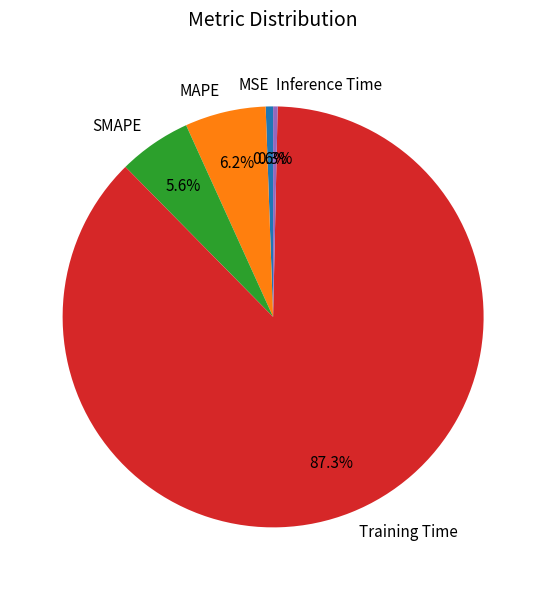

Between MSE and MAPE, which is larger?

MAPE